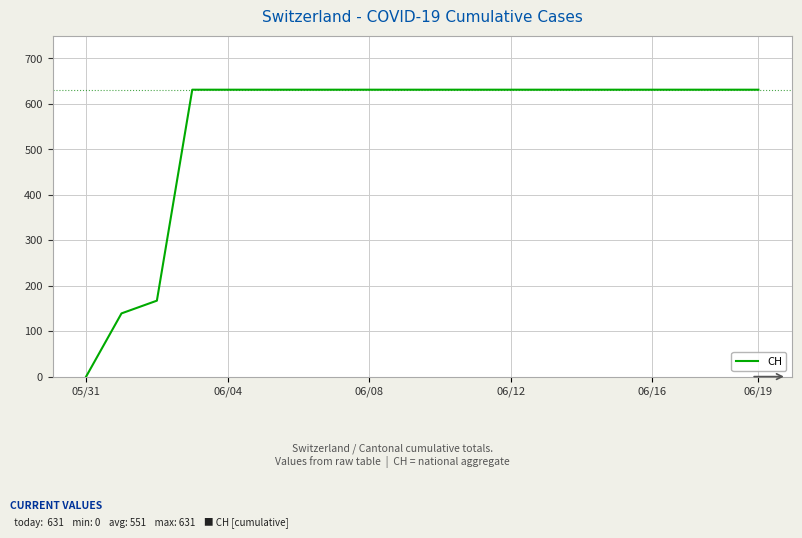

What is the greatest value displayed?

631